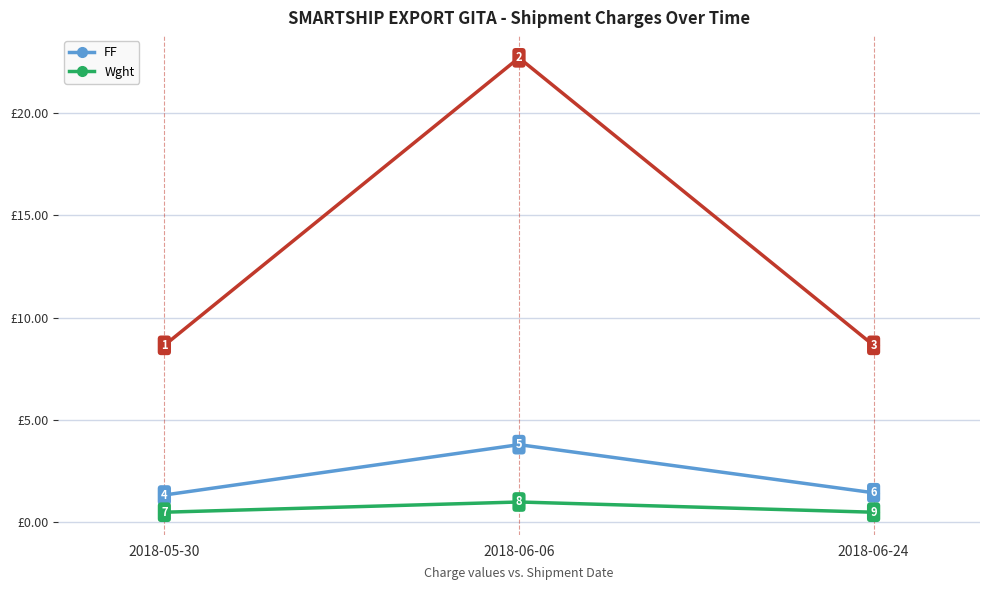

Rank the series at 2018-06-06 from highest to lowest value.

FF, Wght